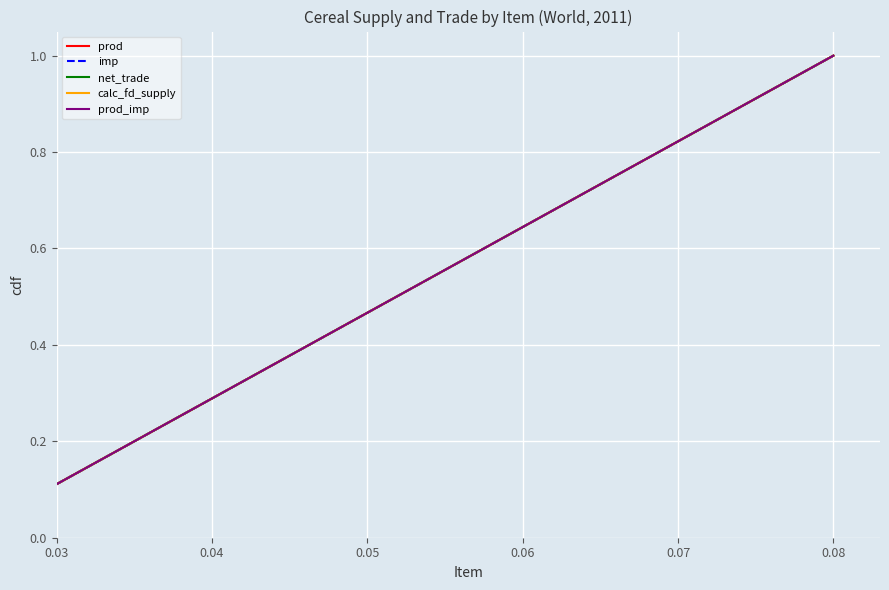

Does the chart display data point markers on the line(s)?

No